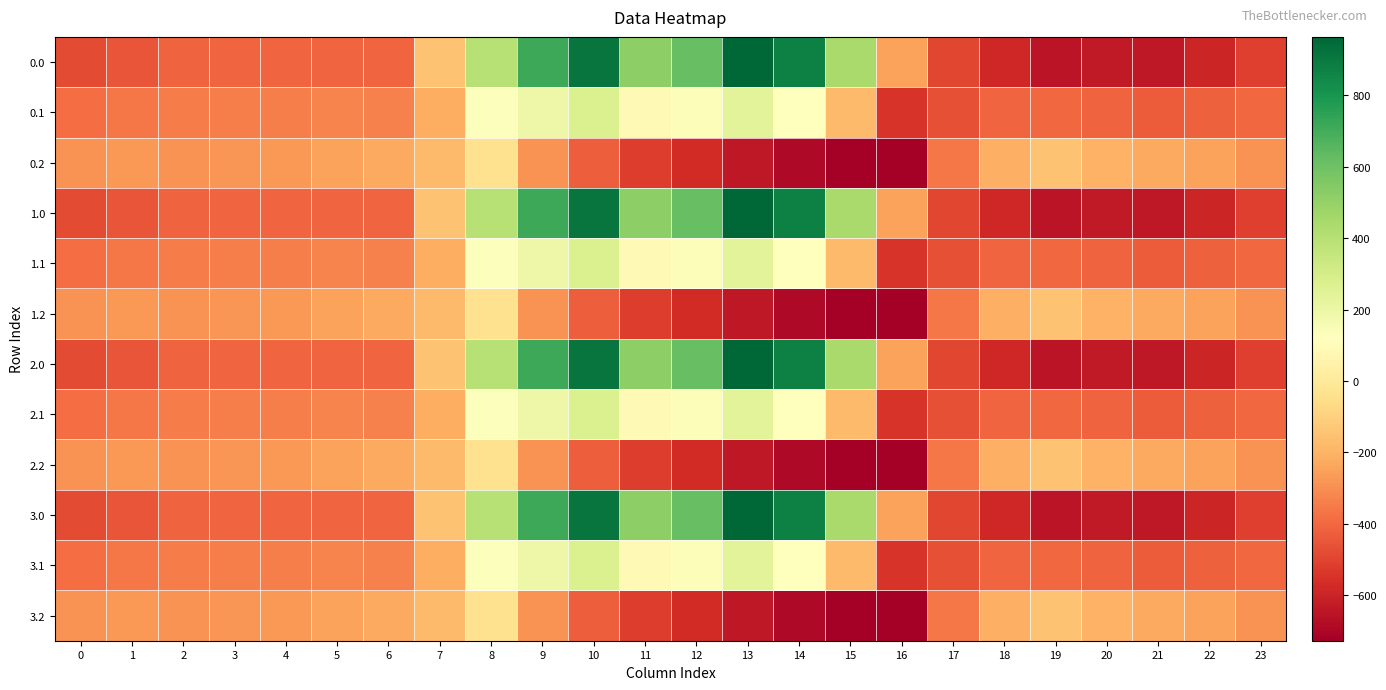

Which has a higher value, 14 or 6?

14